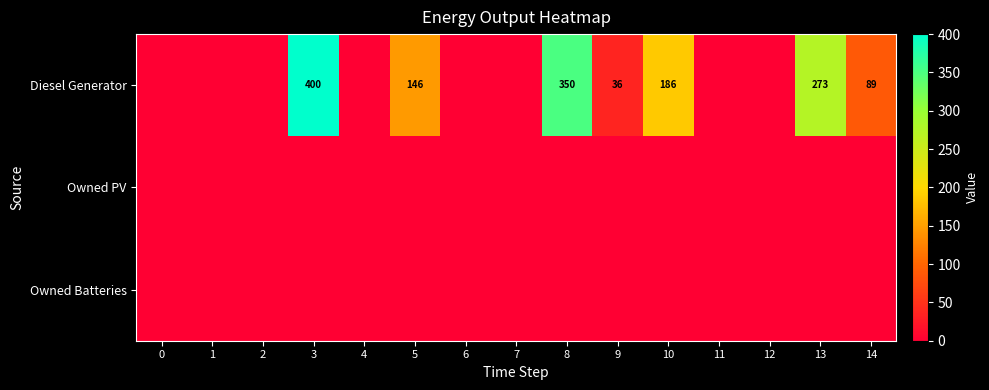

Which has a higher value, 1 or 13?

13